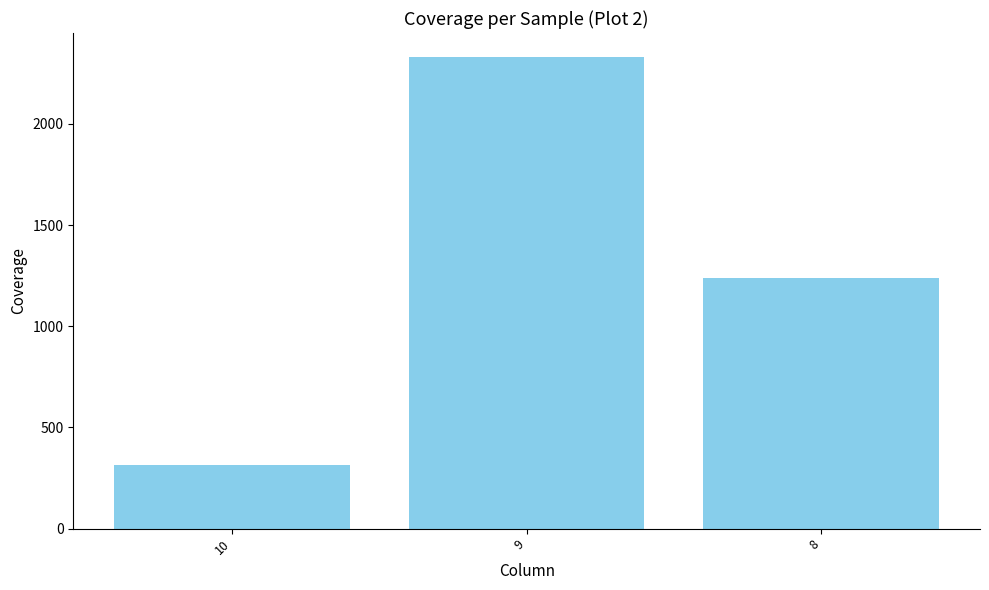

Approximately how many times larger is the value at 10 compared to 9?

0.1